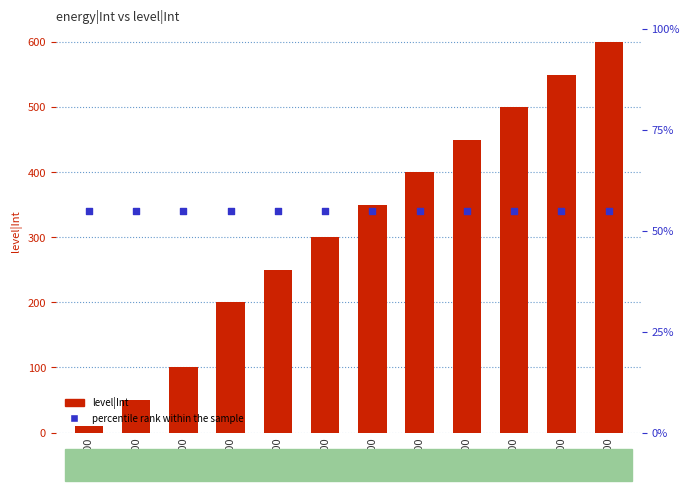

Is the value of percentile rank within the sample at 1200 greater than the value of level|Int at 5000?

No